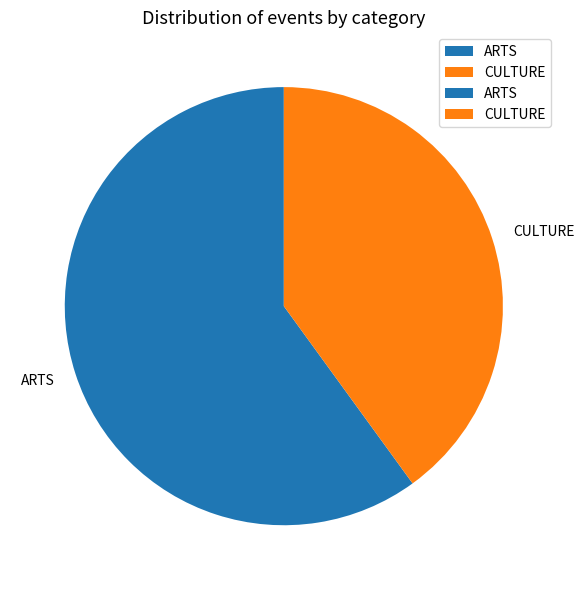

Do CULTURE and ARTS together represent more than half of the pie?

Yes